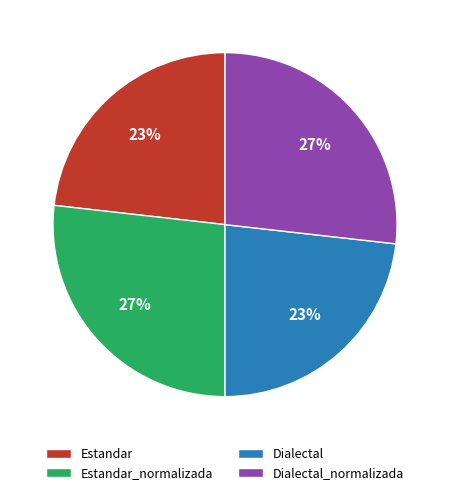

Is there a majority slice in this chart?

No